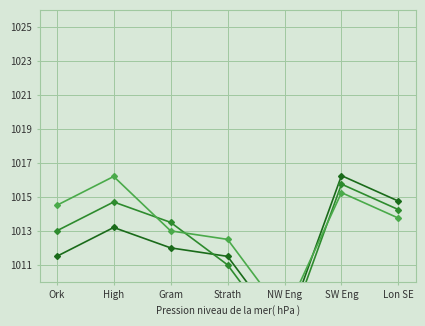

Rank the series by their maximum value, from highest to lowest.

Line 1, Line 3, Line 2